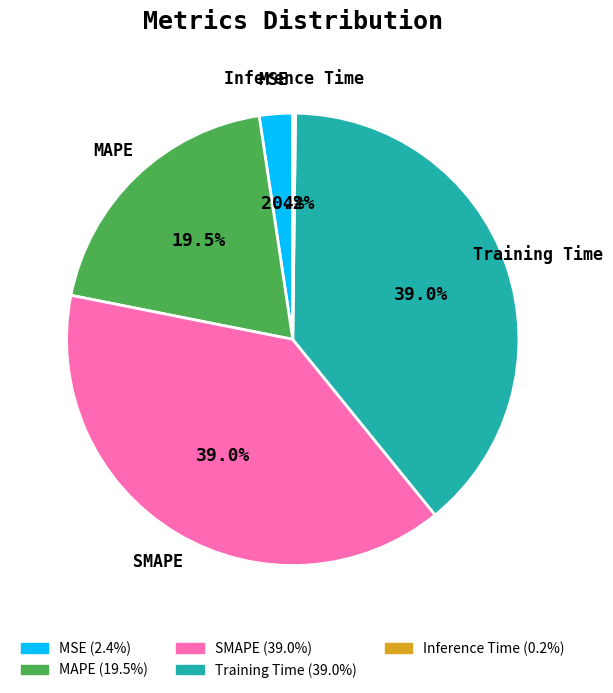

To the nearest percent, what percentage of the pie is SMAPE?

39%